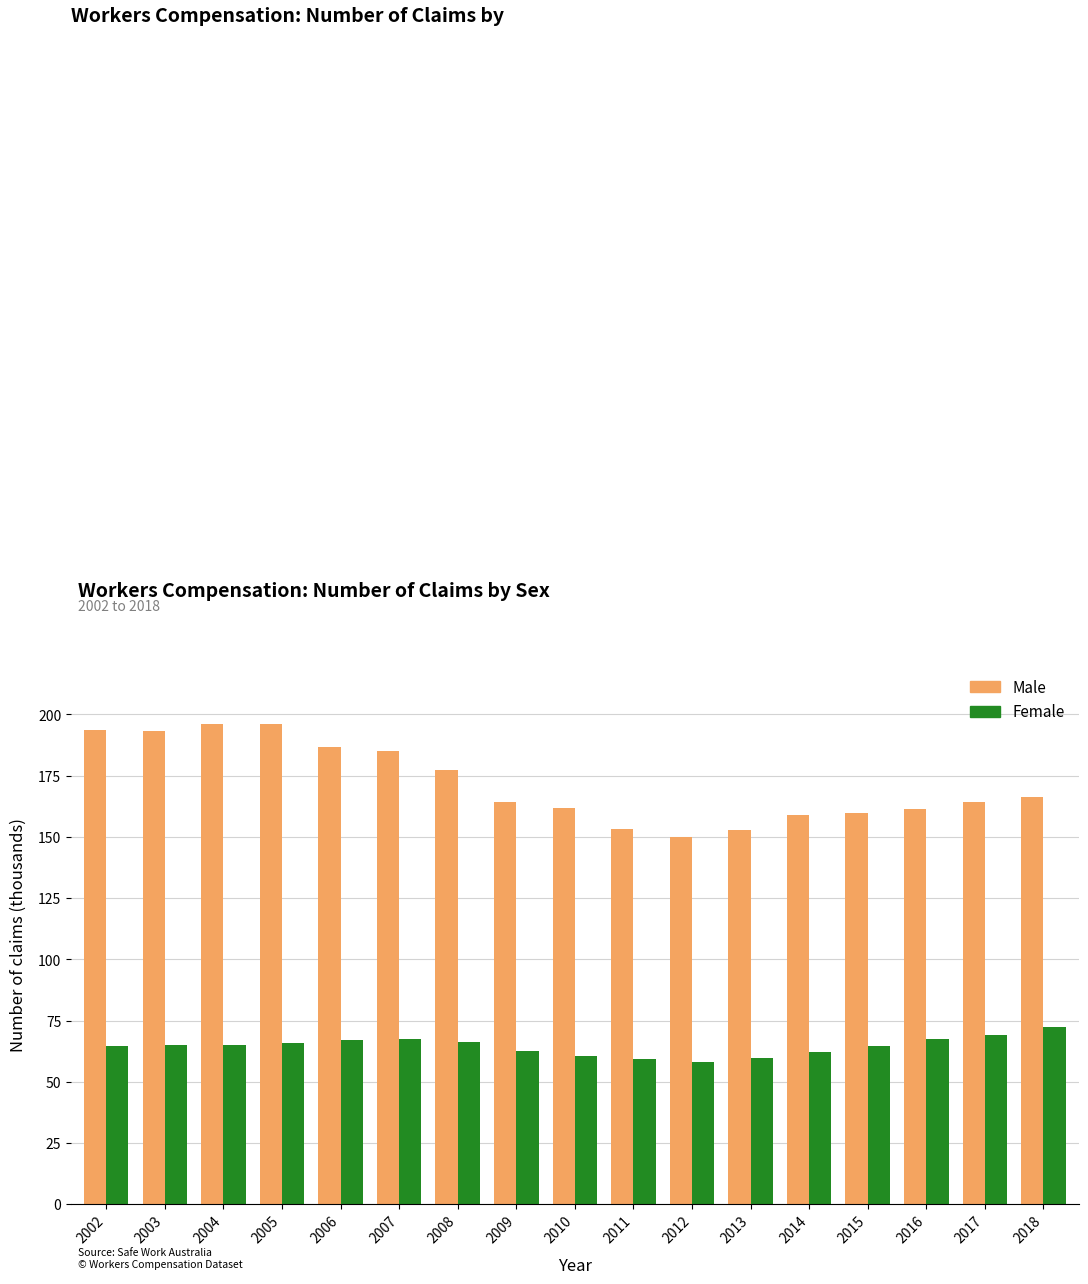

What is the total value across all series at 2006?

253.5